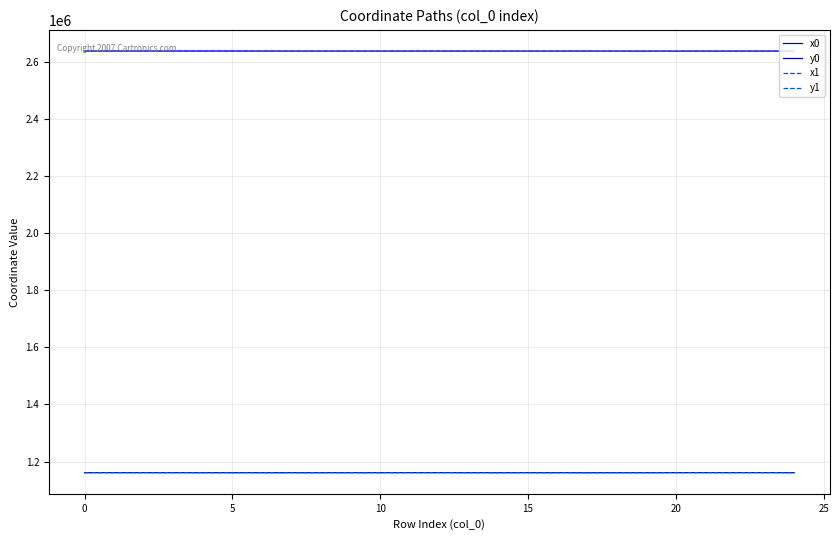

What is the maximum value for x1?

2637415.9